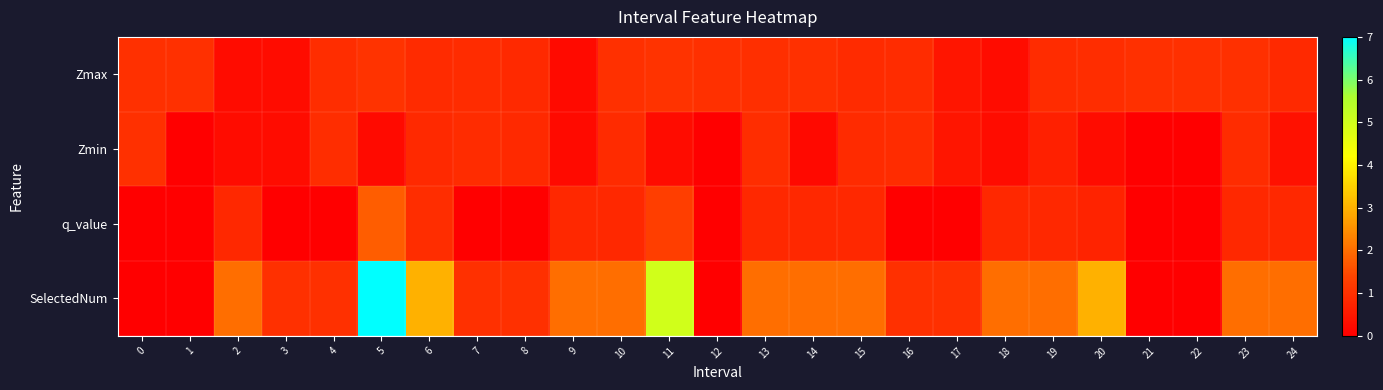

Which series changed the most between 6 and 17?

SelectedNum